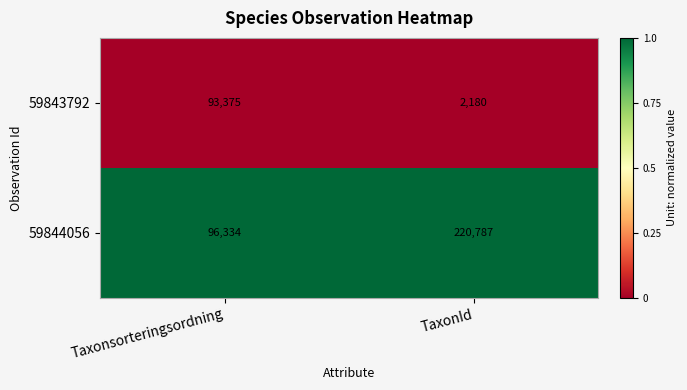

Rank the series at TaxonId from highest to lowest value.

59844056, 59843792